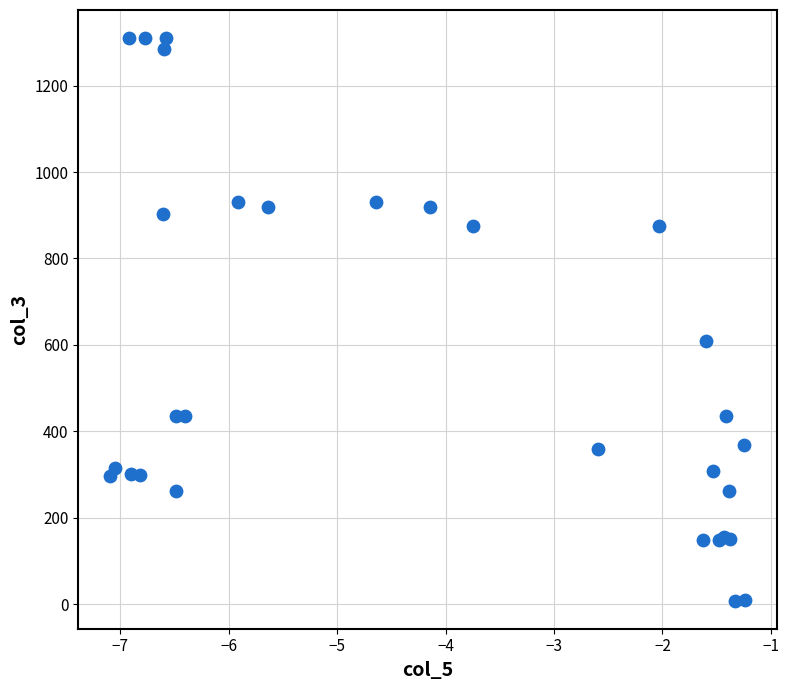

What Y value in the scatter plot is closest to 659?

610